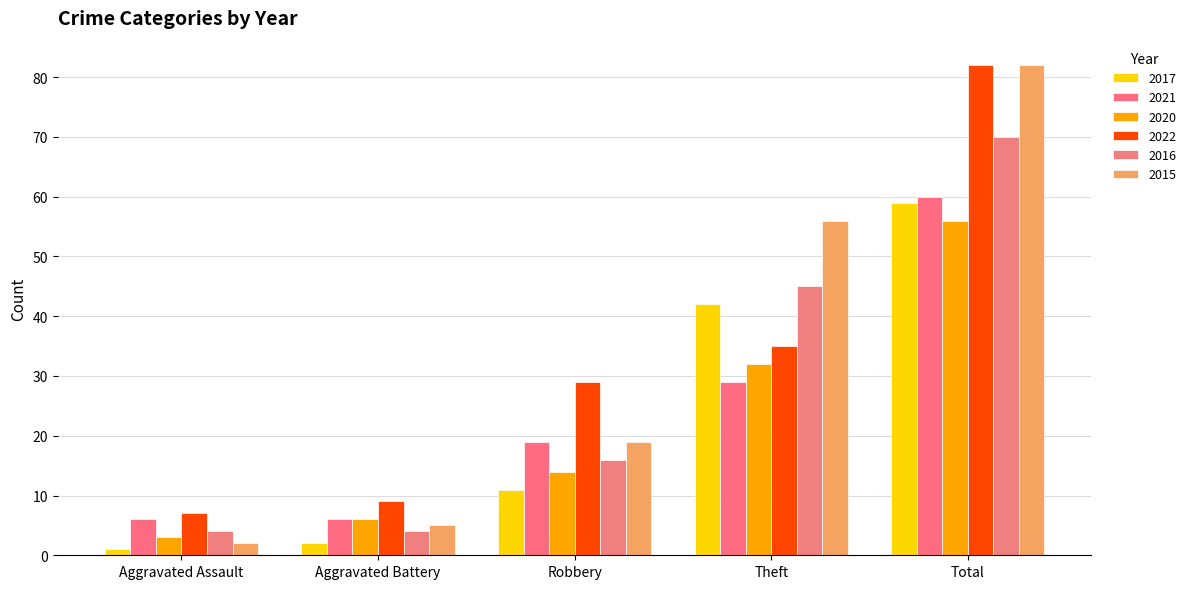

How many groups of bars are there?

5